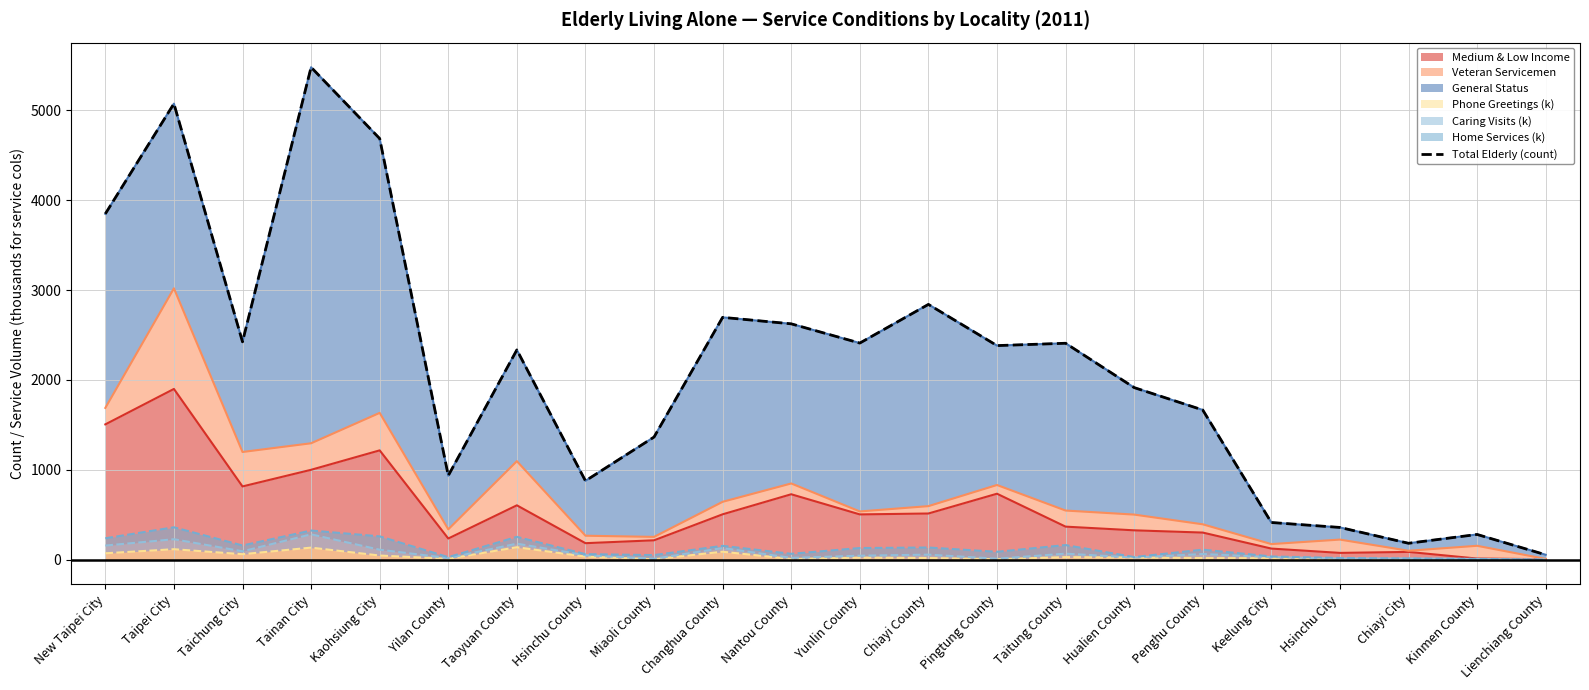

Rank the categories by value from highest to lowest.

Tainan City, Taipei City, Kaohsiung City, New Taipei City, Chiayi County, Changhua County, Nantou County, Taichung City, Yunlin County, Taitung County, Pingtung County, Taoyuan County, Hualien County, Penghu County, Miaoli County, Yilan County, Hsinchu County, Keelung City, Hsinchu City, Kinmen County, Chiayi City, Lienchiang County